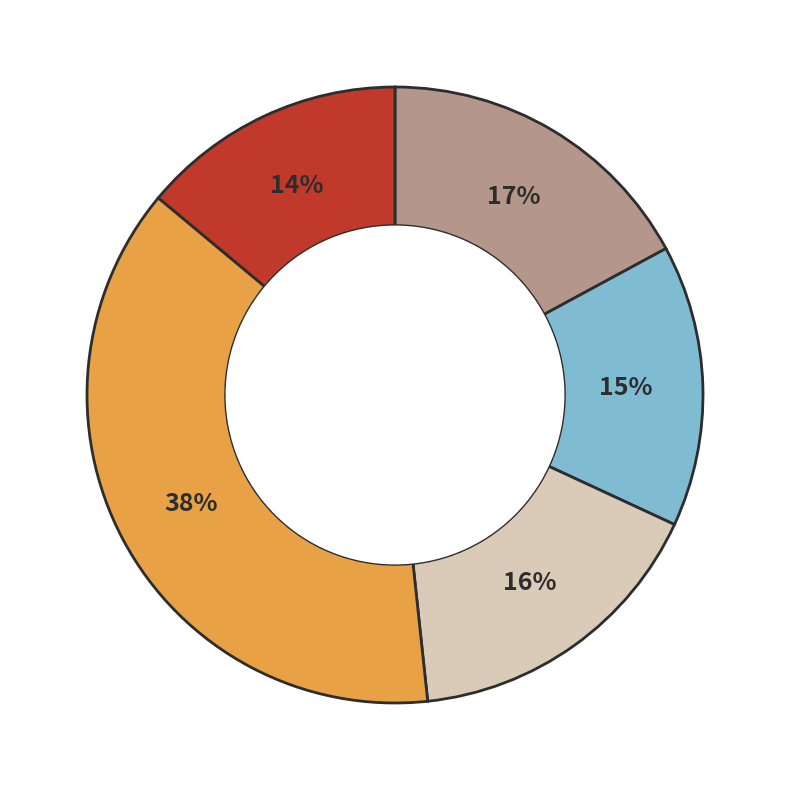

To the nearest percent, what is the average slice percentage?

20%